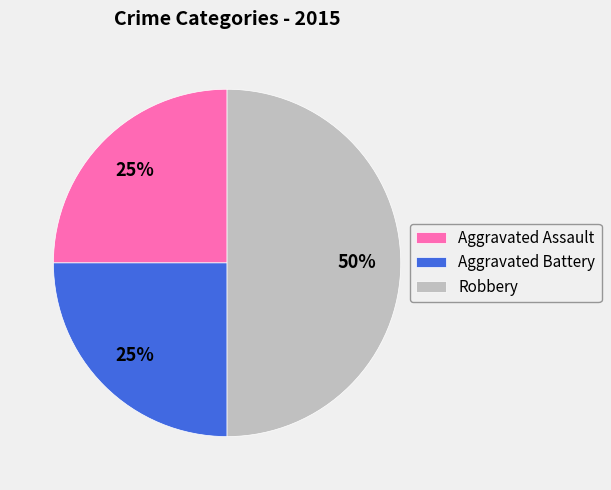

What is the largest slice in the pie chart?

Robbery